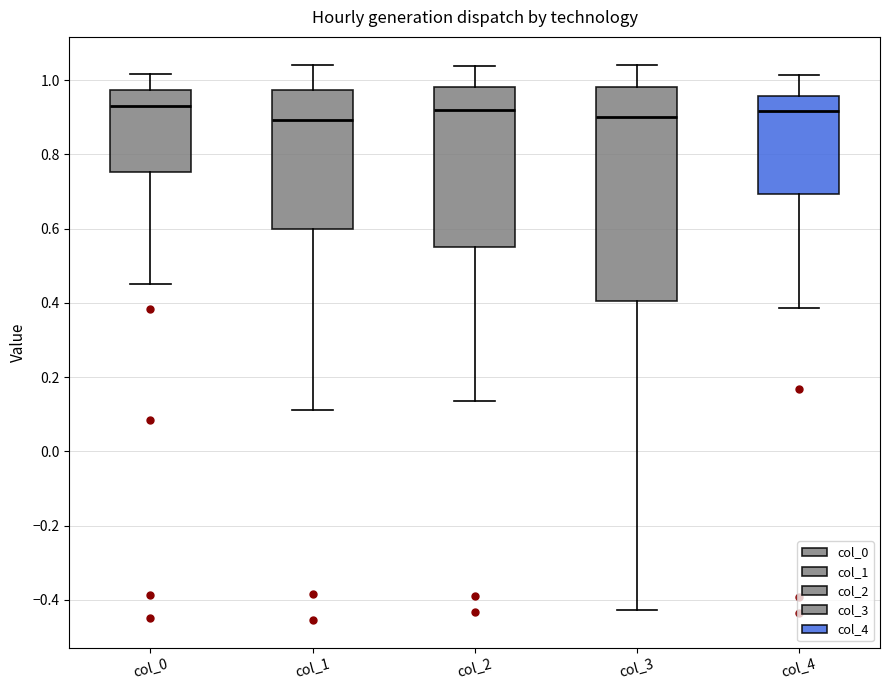

Where does the lower whisker of the box for col_4 end on the y-axis? The values are not printed on the chart, so give them approximately, as read against the axis.

0.38